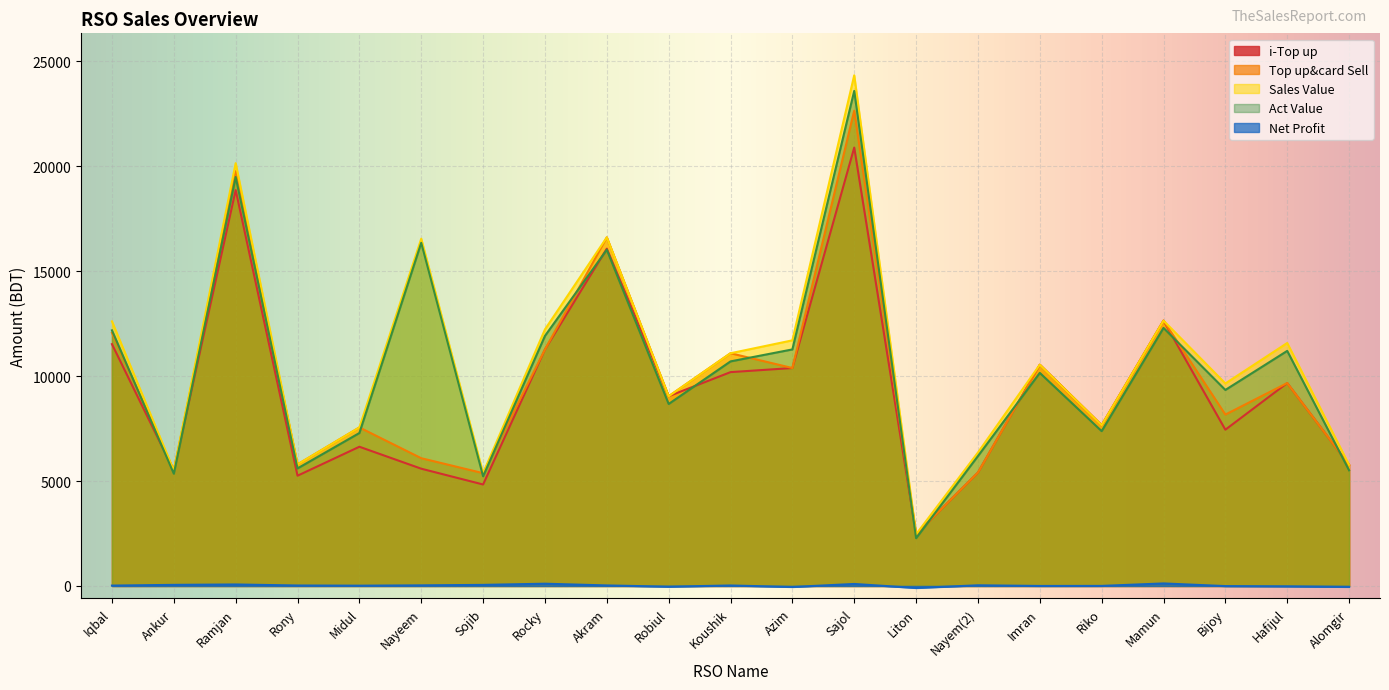

What is the value of the Net Profit point at the 6th from the left?

28.8